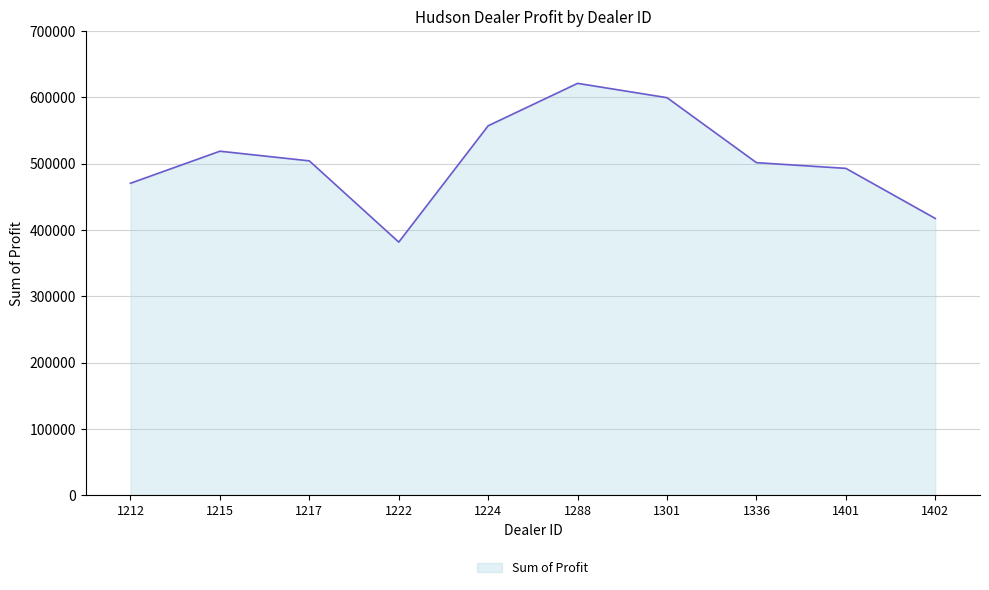

What is the smallest value displayed?

381657.0